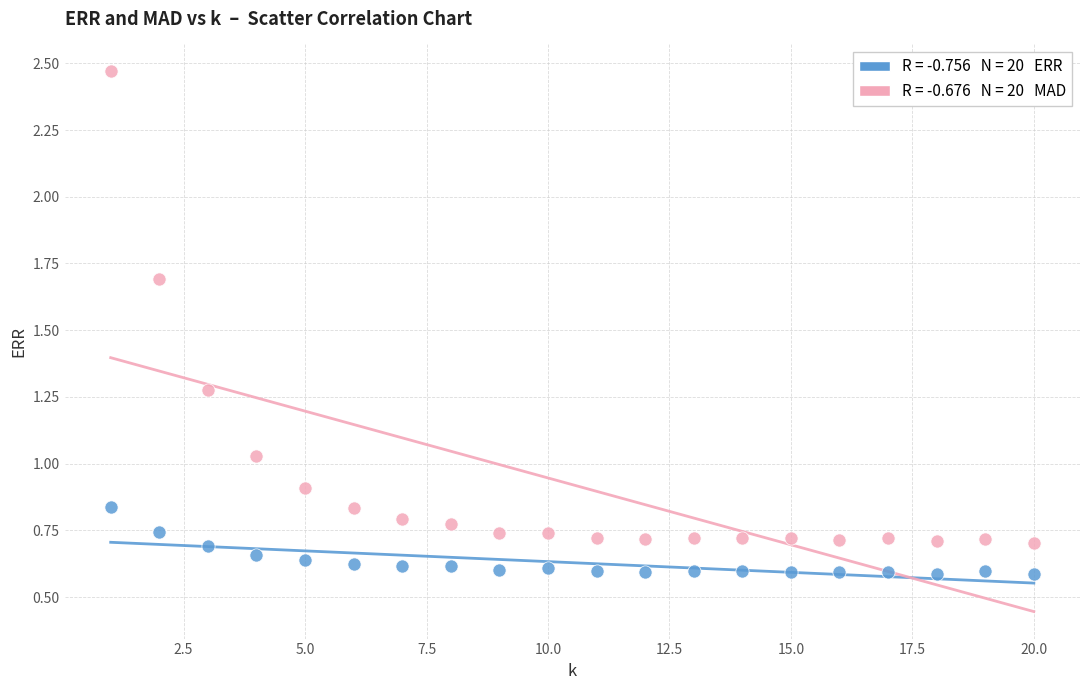

Across all data points, what is the range of X values (max minus min)?

19.0